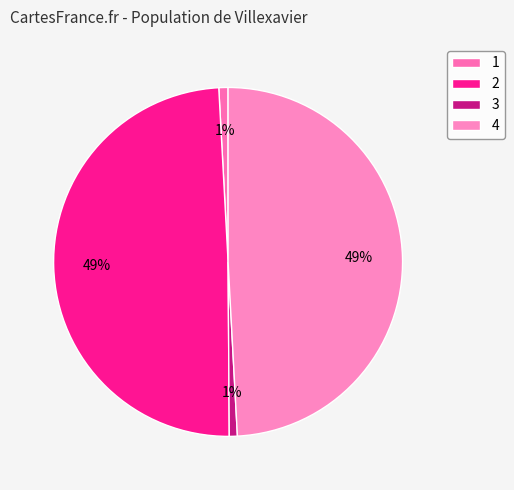

What percentage is the 4 slice, to the nearest percent?

49%